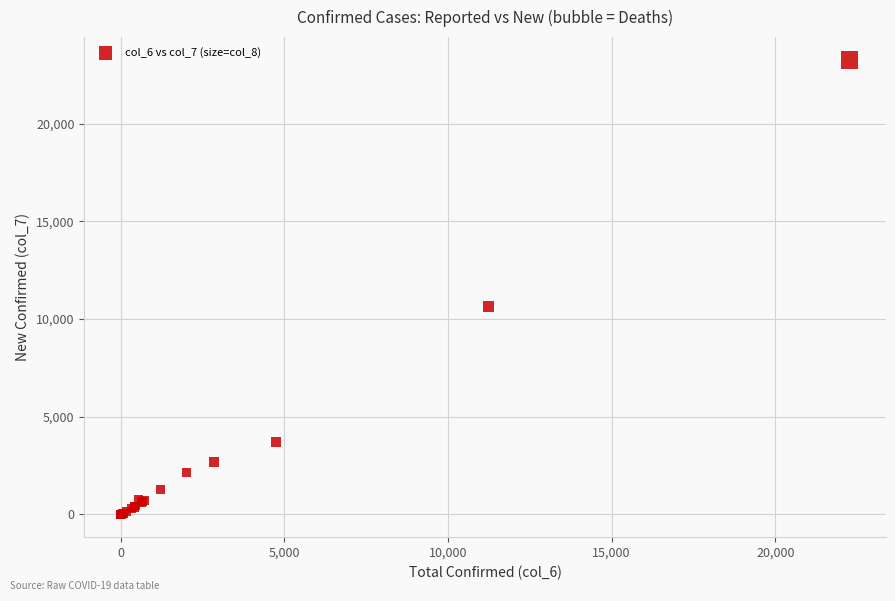

What Y value in the scatter plot is closest to 11633?

10653